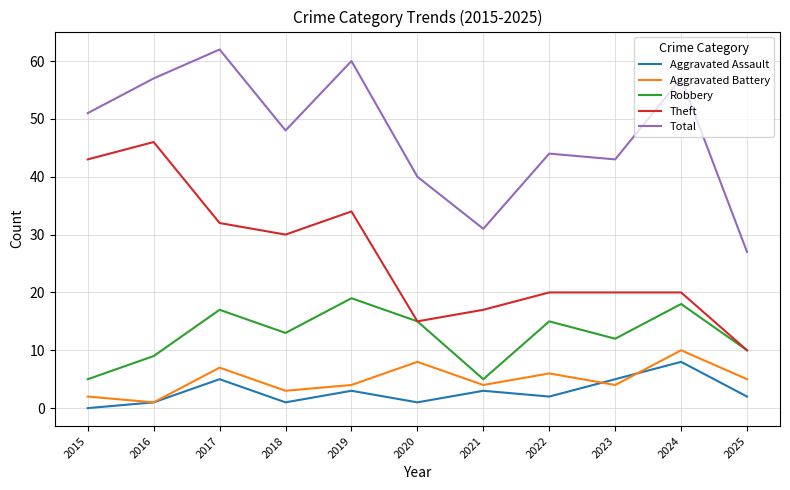

What is the approximate value of Aggravated Assault at 2023?

5